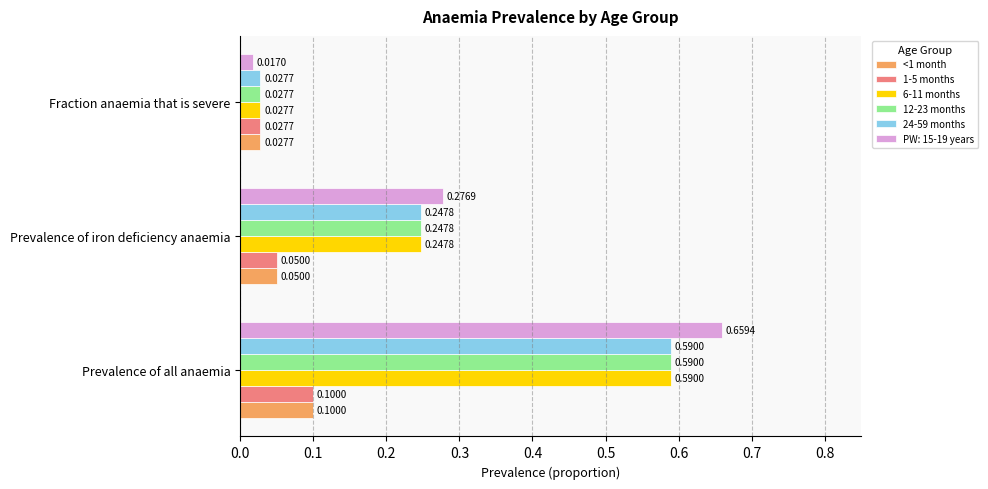

Is the value of 12-23 months at Prevalence of iron deficiency anaemia greater than the value of 1-5 months at Fraction anaemia that is severe?

Yes